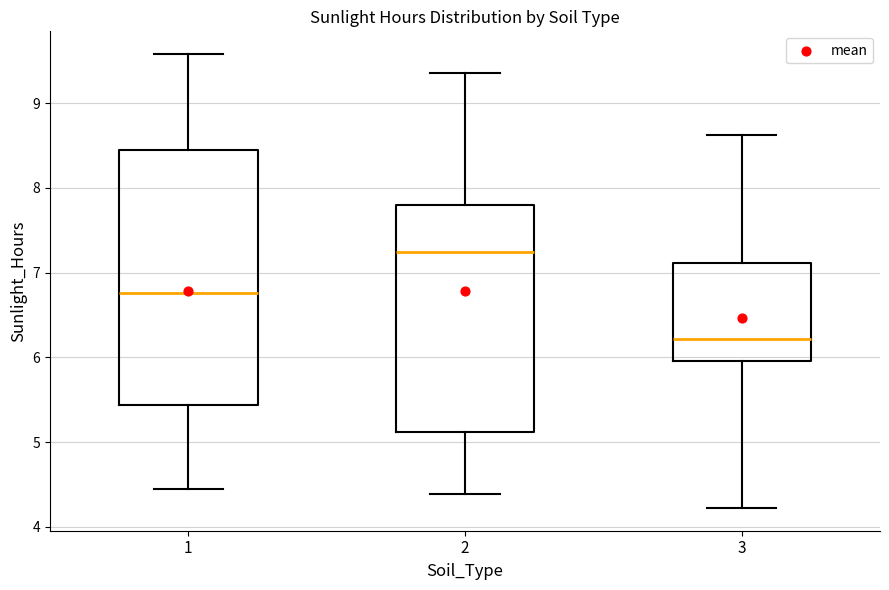

Which box is the tallest, from its lower edge to its upper edge?

1